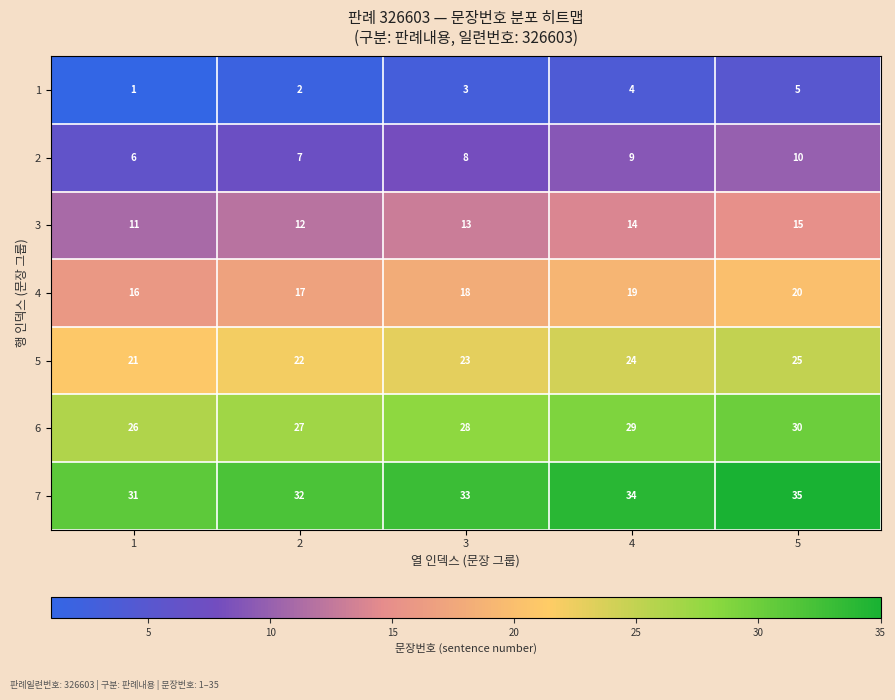

List the series in order of their peak value, lowest first.

1, 2, 3, 4, 5, 6, 7